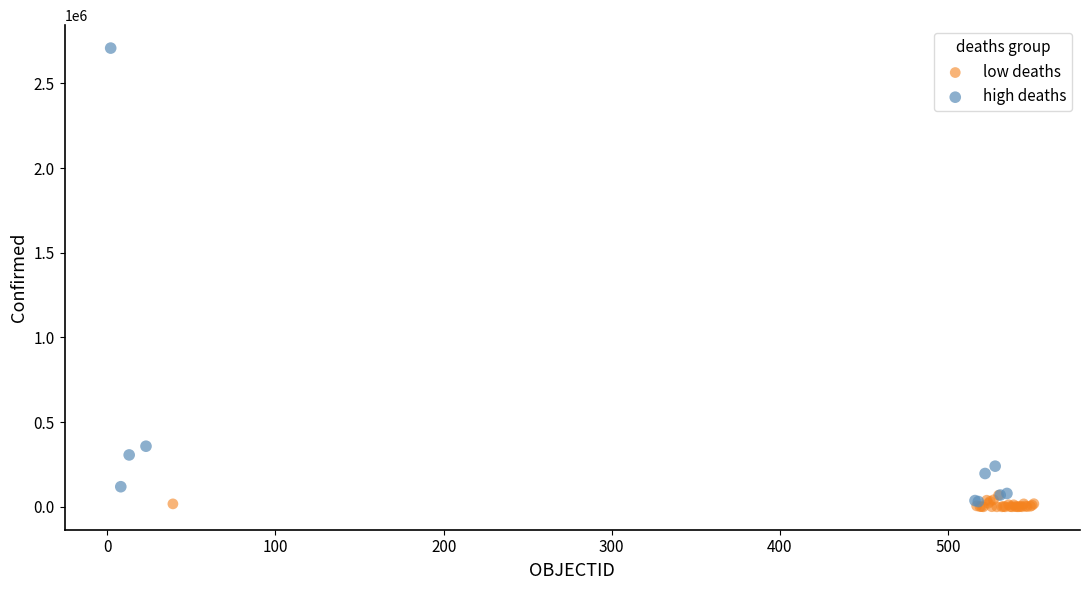

Which series contains the highest Y value?

high deaths